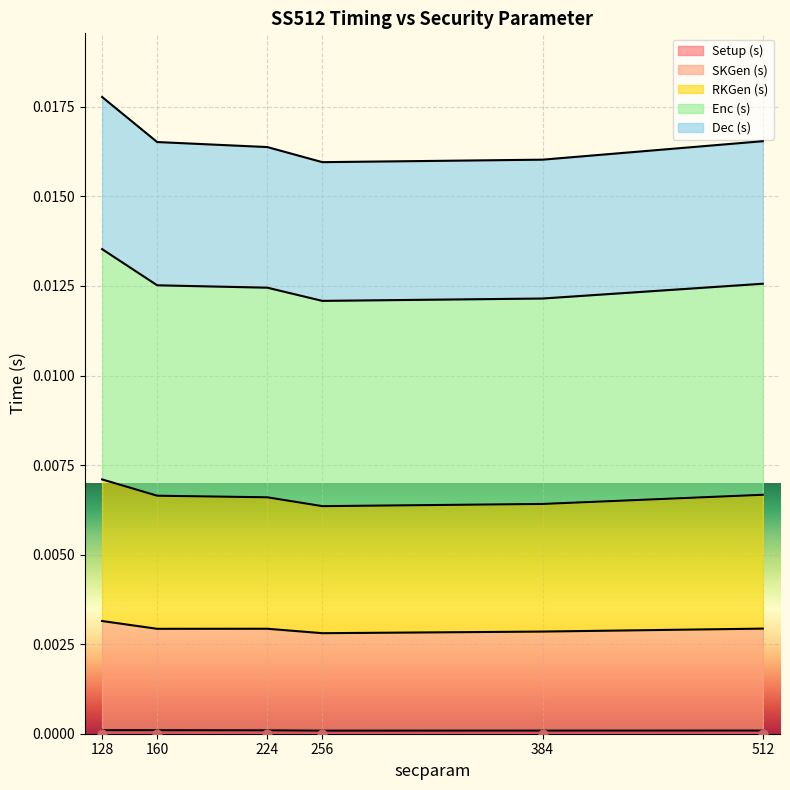

Which series has the largest total across all categories?

Enc (s)